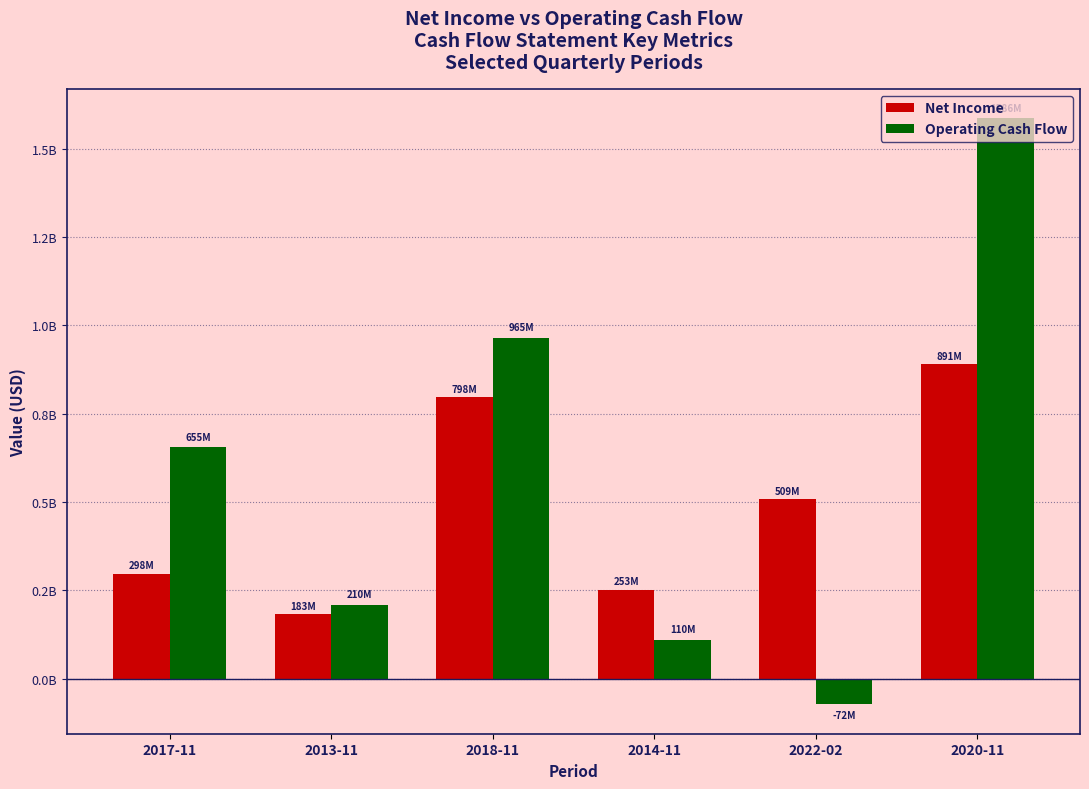

Where does the Operating Cash Flow series first go above 654661000?

2018-11